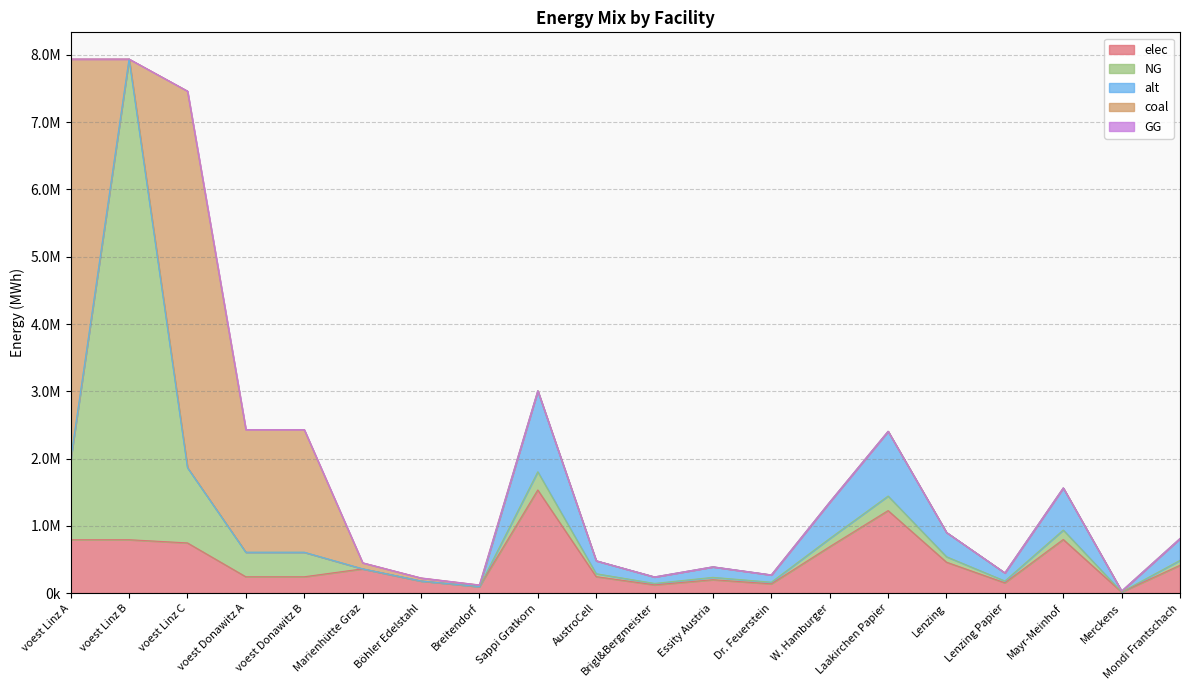

Where is the first local maximum for NG?

voest Linz B